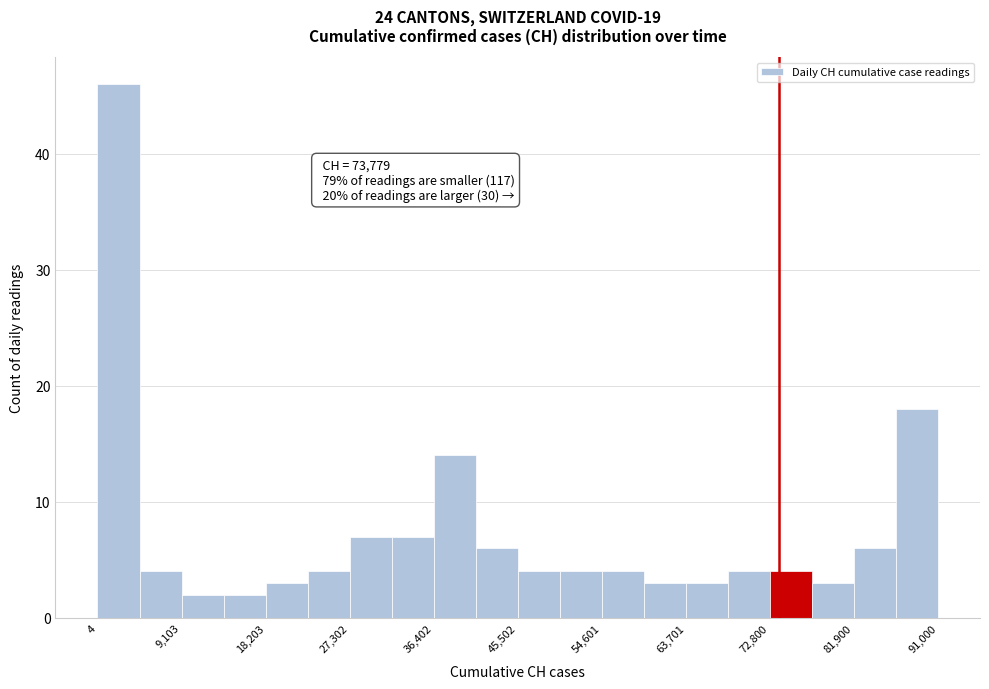

Over which range of the x-axis is the bar tallest?

0 to 5000